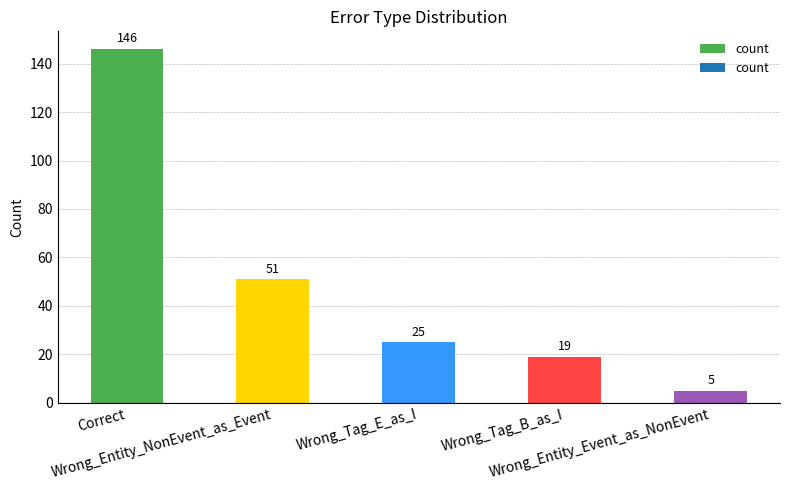

Reading left to right, list all the values displayed in this chart.

Correct=146	Wrong_Entity_NonEvent_as_Event=51	Wrong_Tag_E_as_I=25	Wrong_Tag_B_as_I=19	Wrong_Entity_Event_as_NonEvent=5